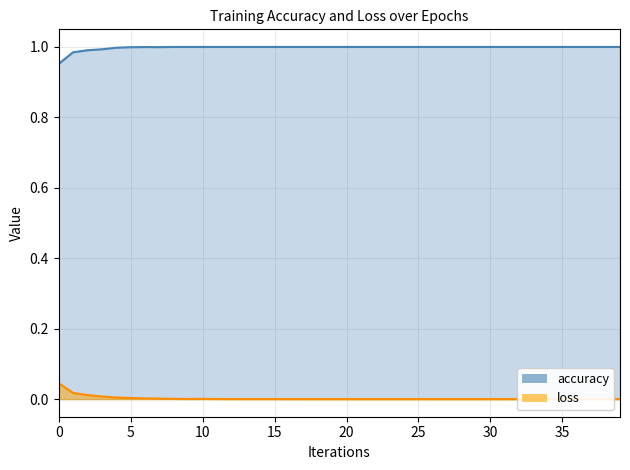

Count the number of categories in the chart.

40